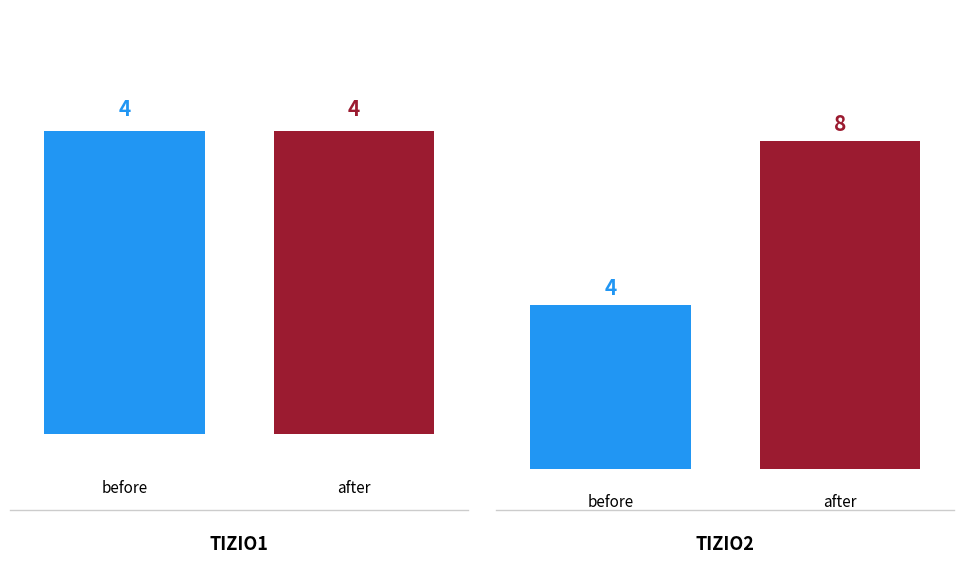

Is it true that before equals 6 at tizio1?

False